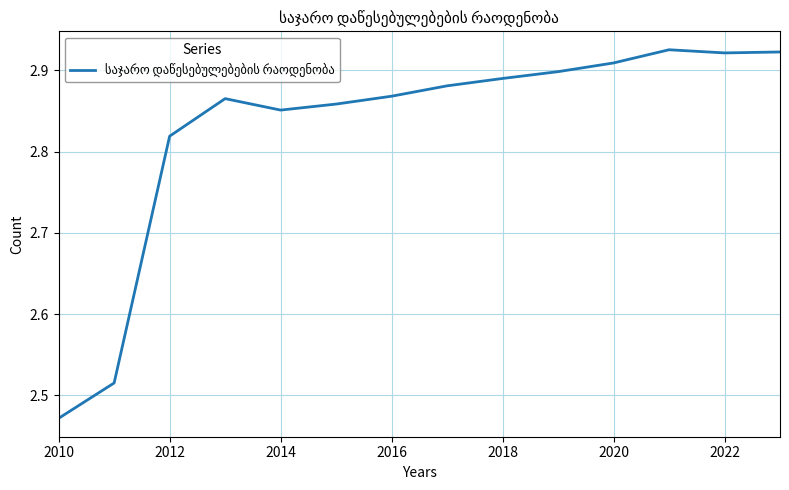

What is the difference between the maximum and minimum values?

0.5